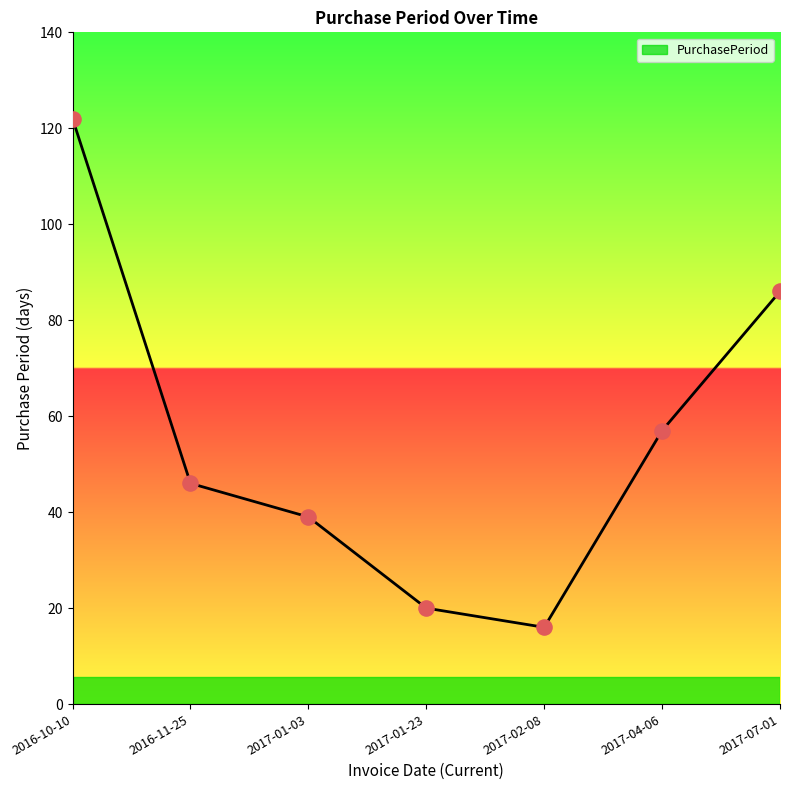

Between 2016-11-25 and 2017-07-01, which is larger?

2017-07-01